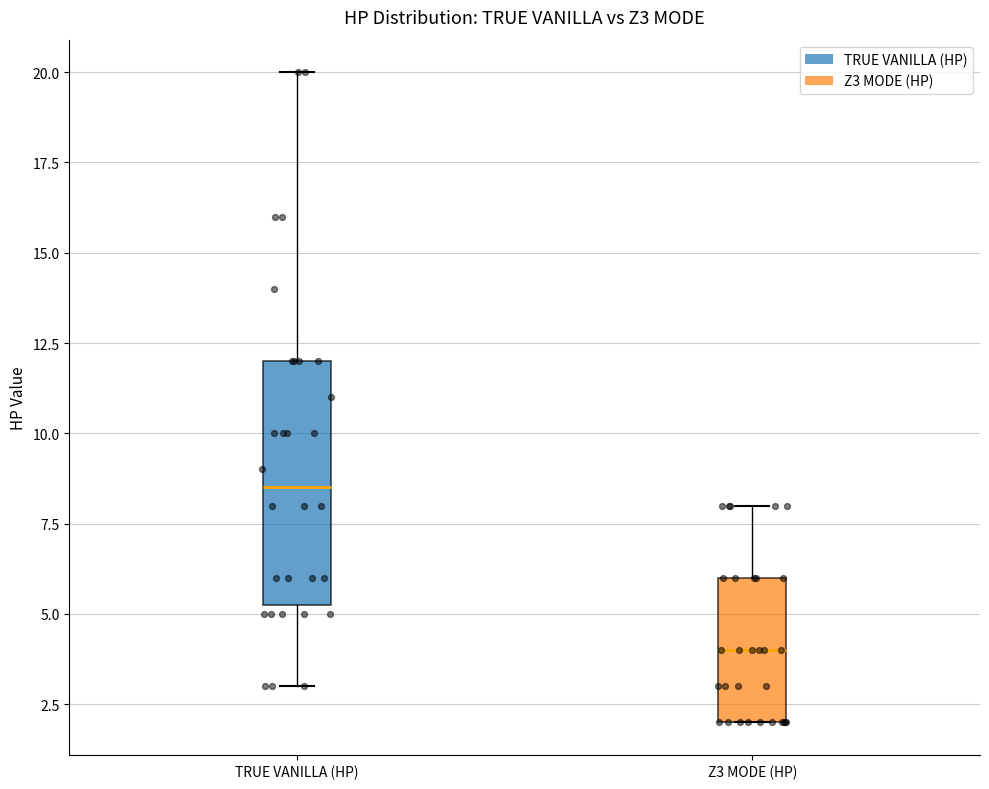

Where does the upper whisker of the box for Z3 MODE (HP) end on the y-axis? The values are not printed on the chart, so give them approximately, as read against the axis.

8.0